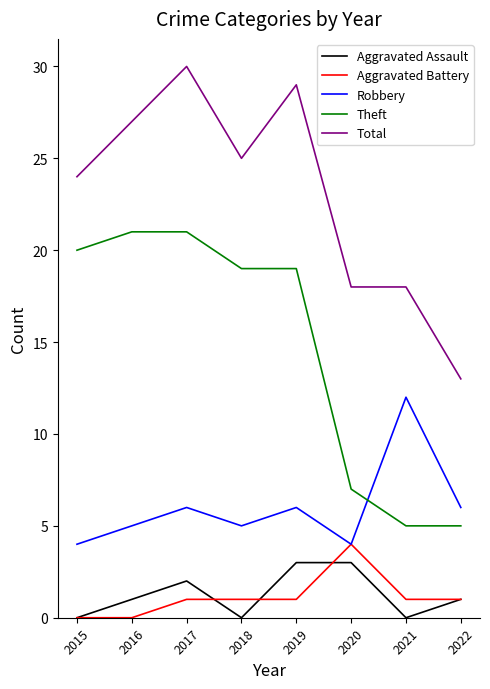

What is the maximum value for Robbery?

12